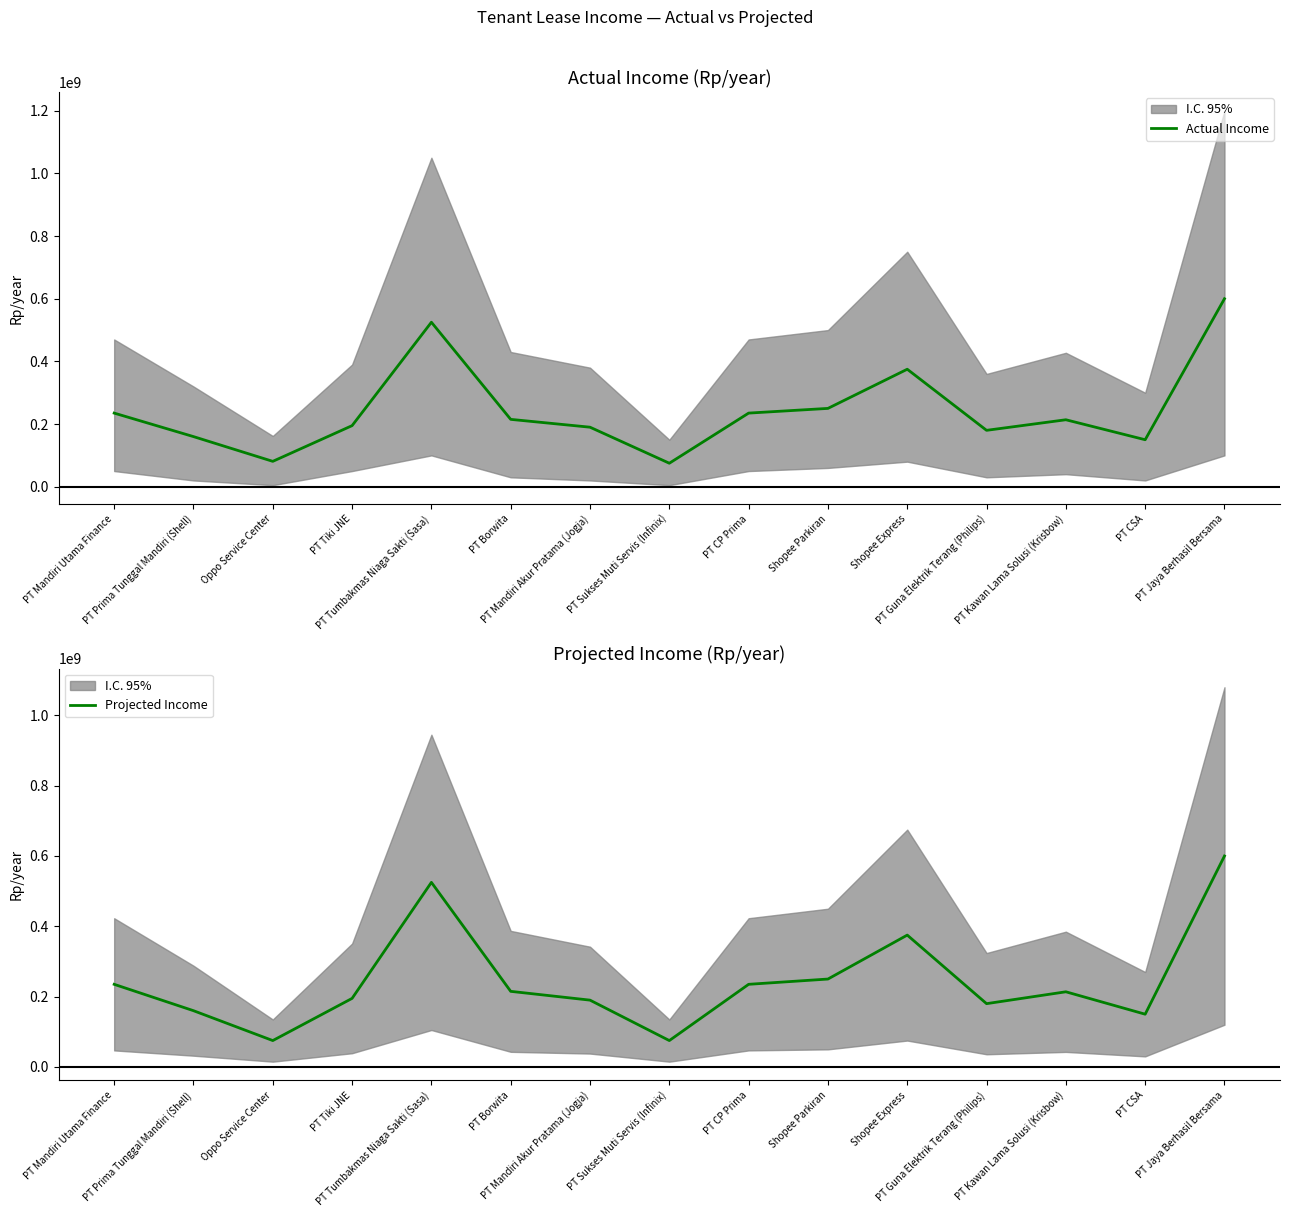

Where is Projected Income nearest to the value 337500000?

Shopee Express